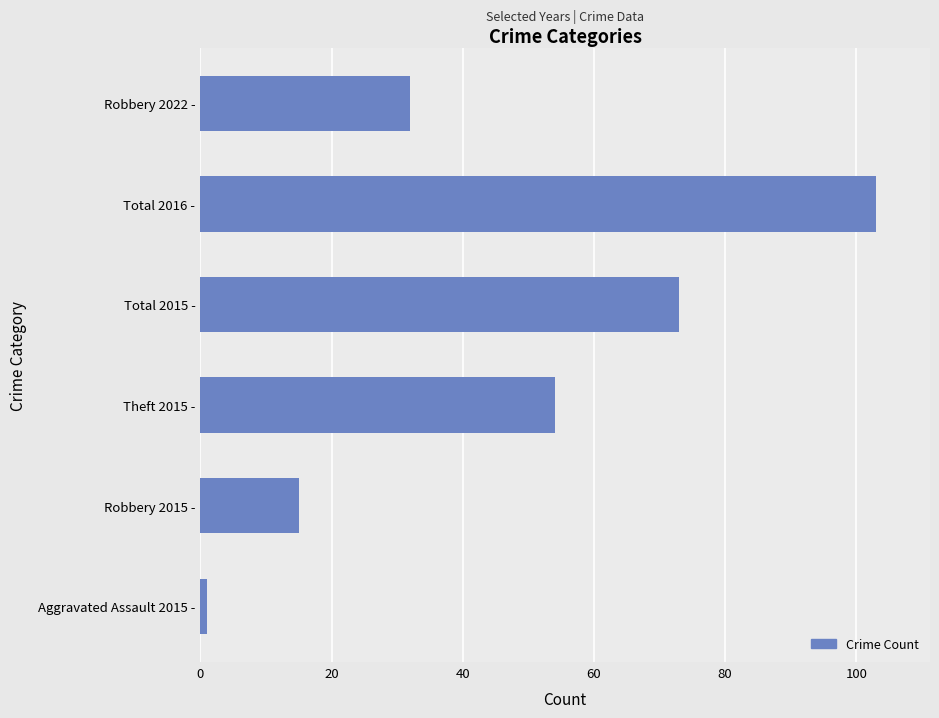

True or false: the data shows 100 at Total 2015 -.

False